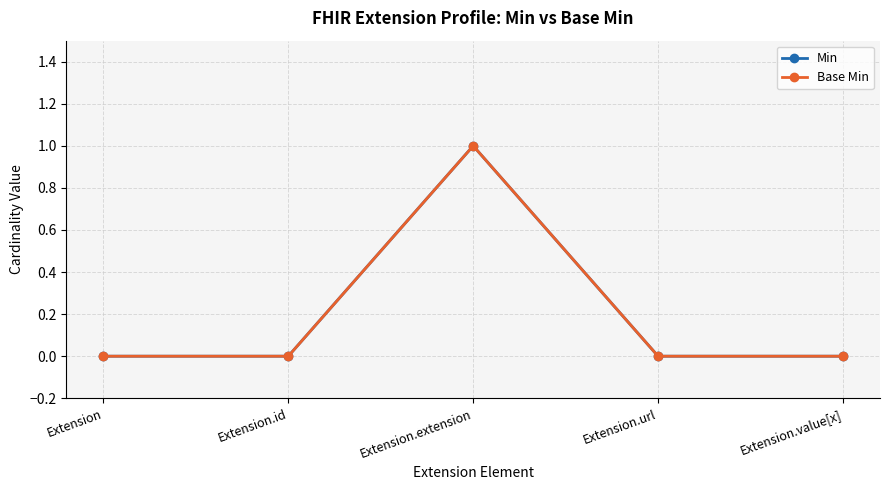

Does the chart have visible grid lines?

Yes